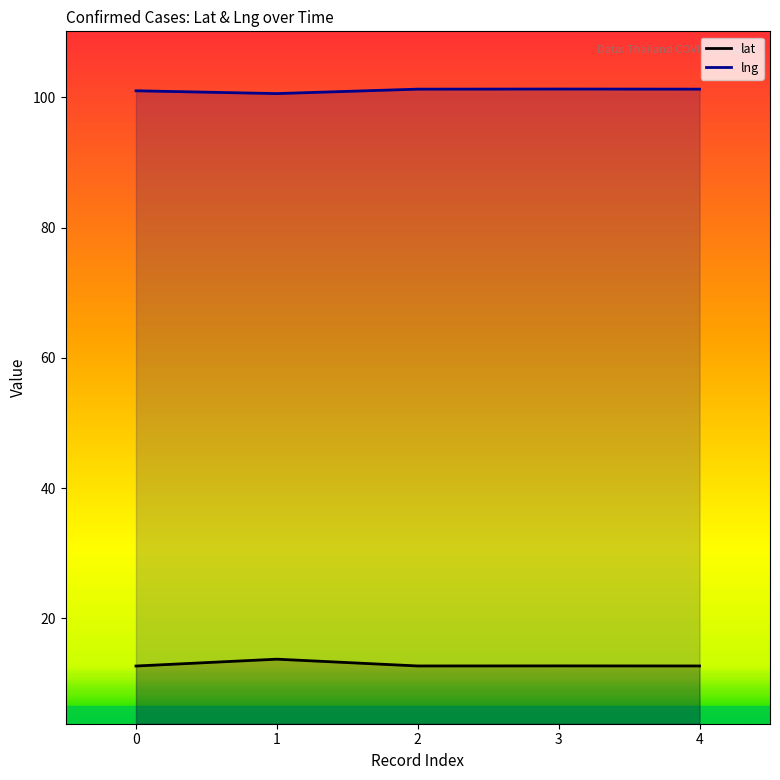

True or false: lng has a value of 153.3 at 3.

False